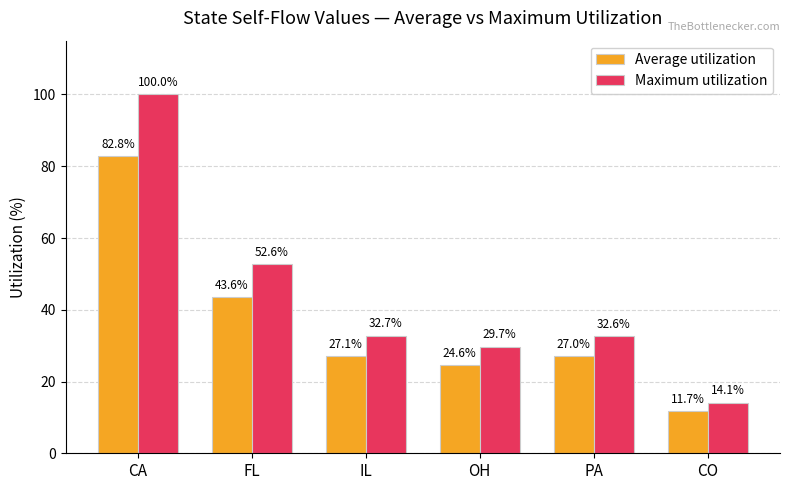

How many groups of bars are there?

6